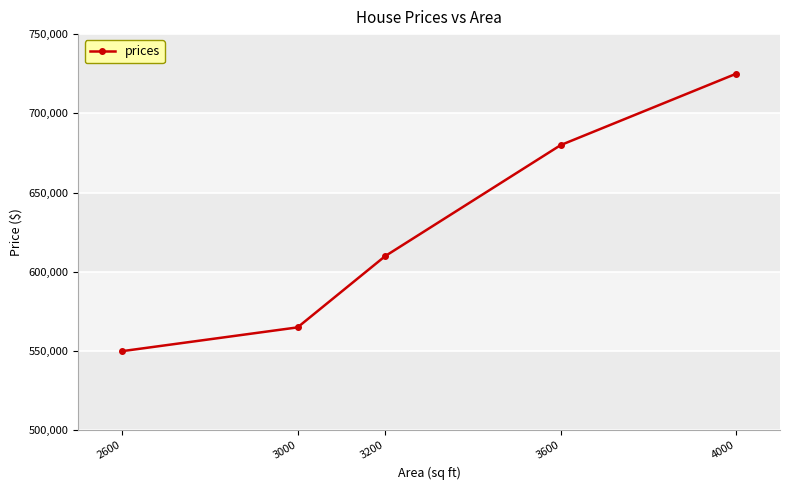

True or false: the data has more than 2 interior local peaks.

False